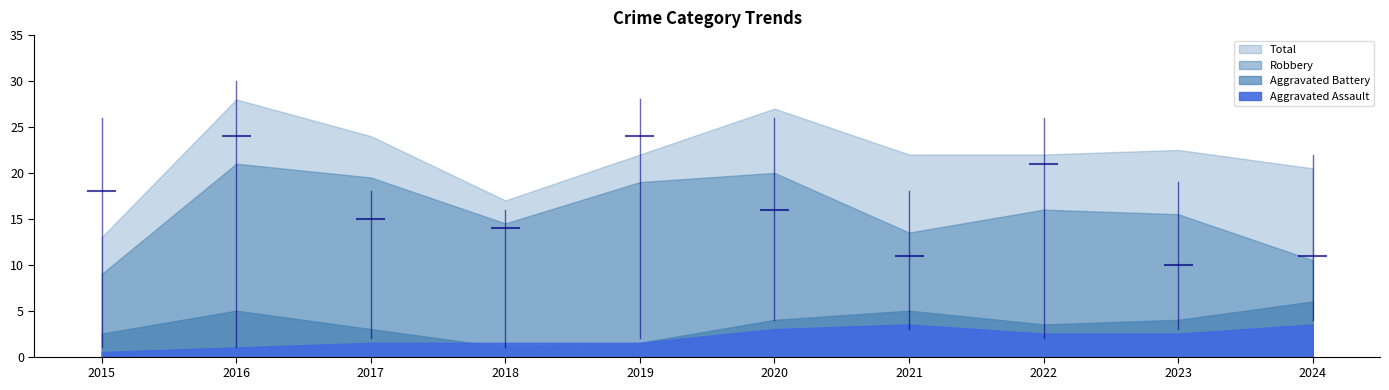

What is the difference between the second highest and second lowest values in the Aggravated Battery series?

5